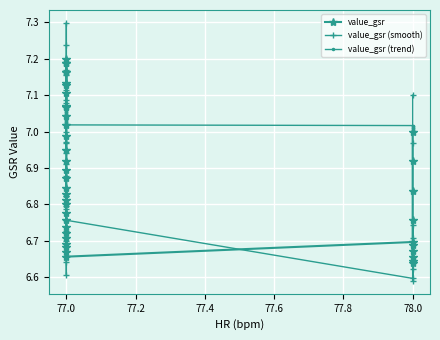

How many interior local valleys does the value_gsr (smooth) series have?

7